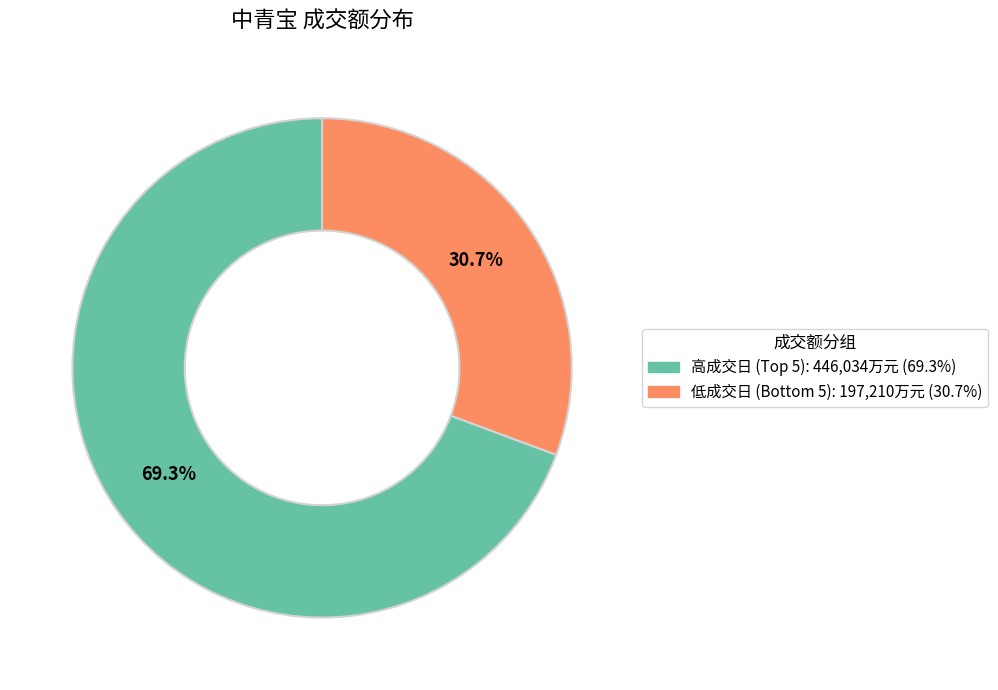

Is there a majority slice in this chart?

Yes